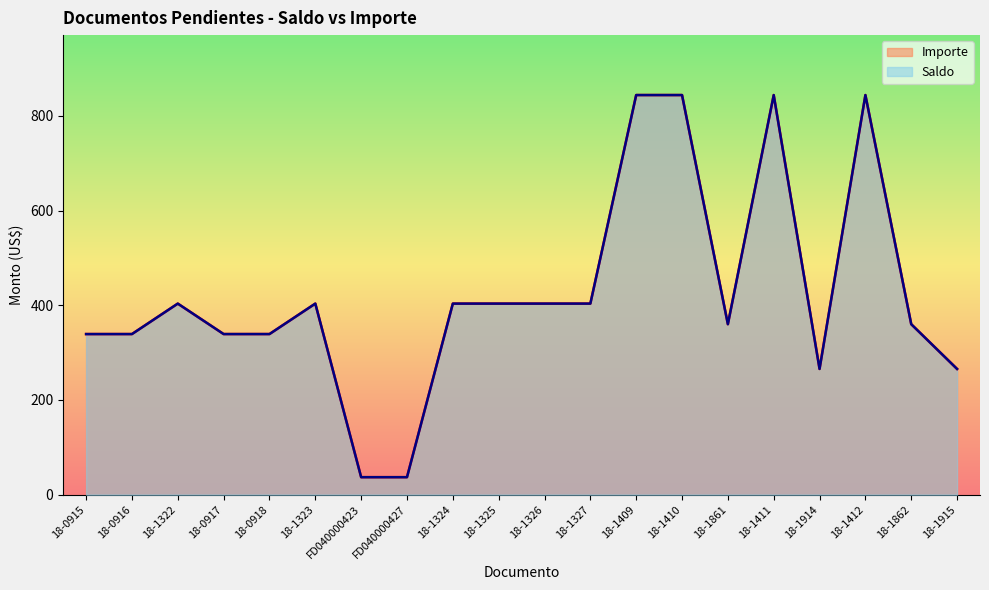

True or false: Saldo and Importe cross at least once.

False